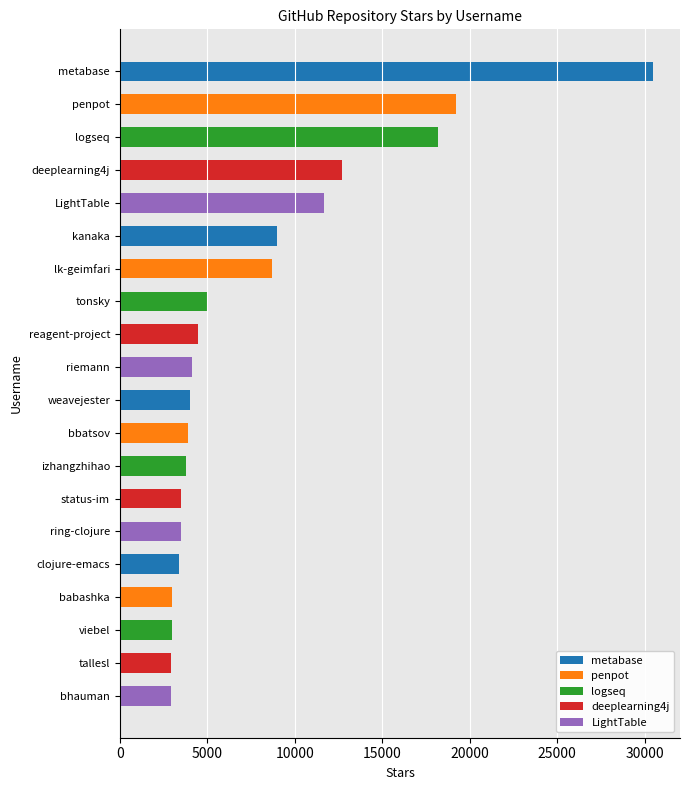

Is it true that the value at viebel is 3000?

True